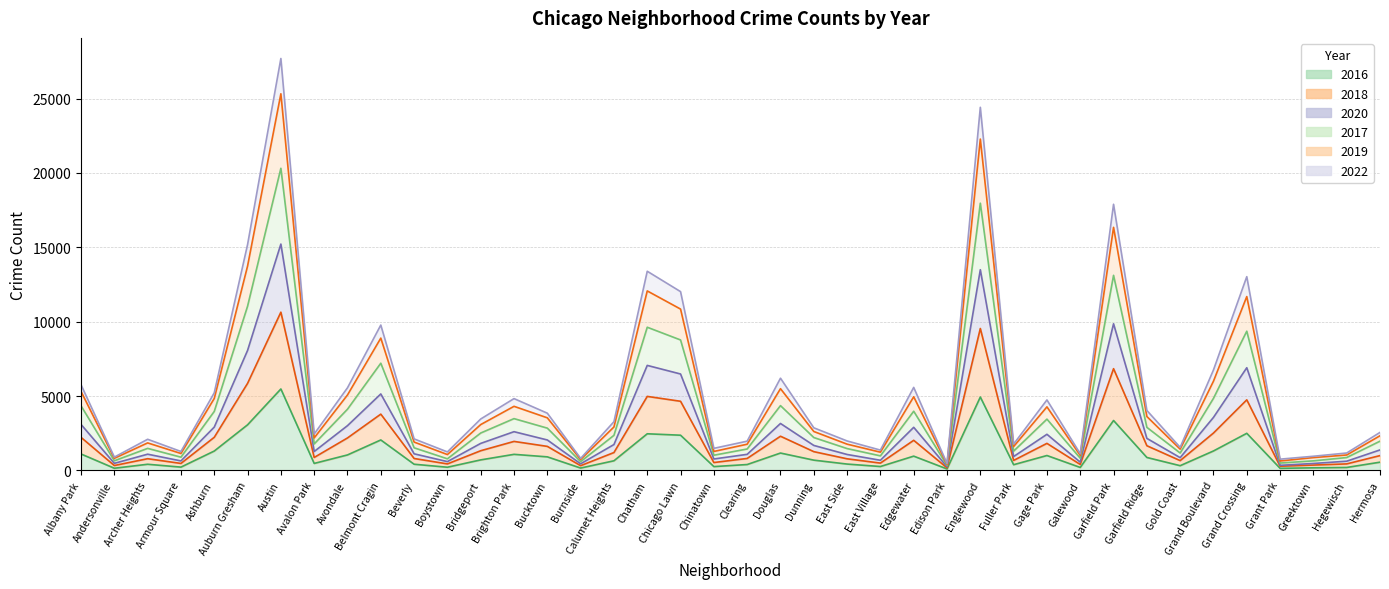

What are all the series names shown in the legend?

2016, 2018, 2020, 2017, 2019, 2022